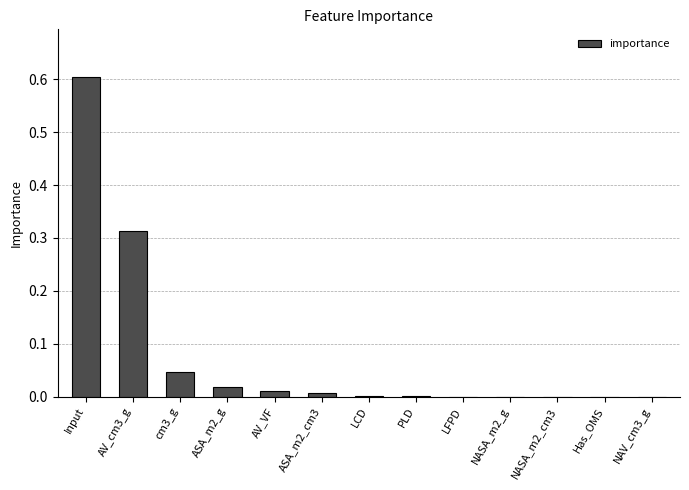

Is it true that the value at AV_VF is 0.0?

True